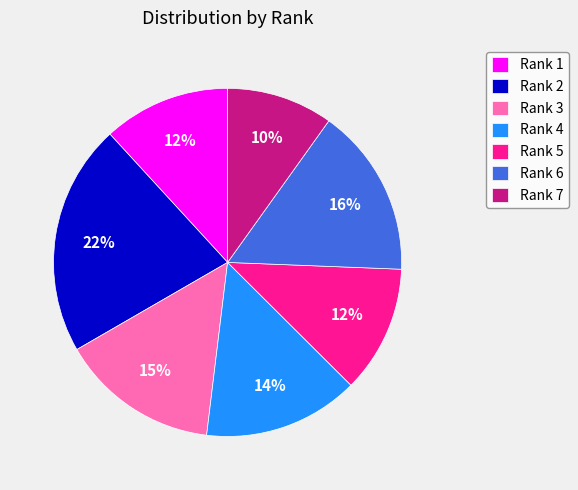

Count the number of slices in the pie.

7